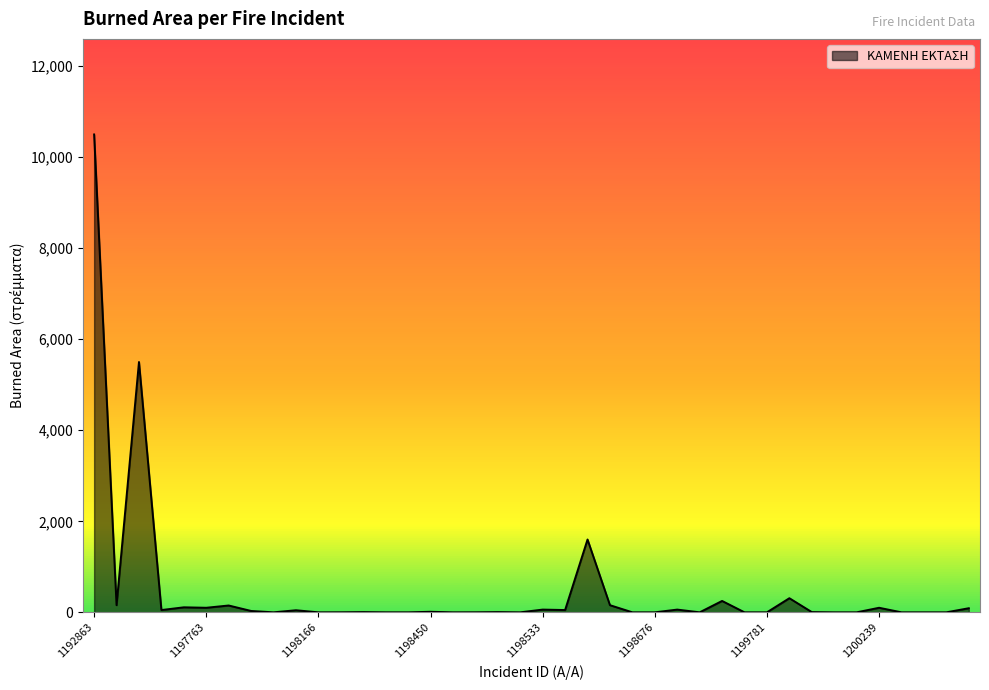

What is the greatest value displayed?

10500.0